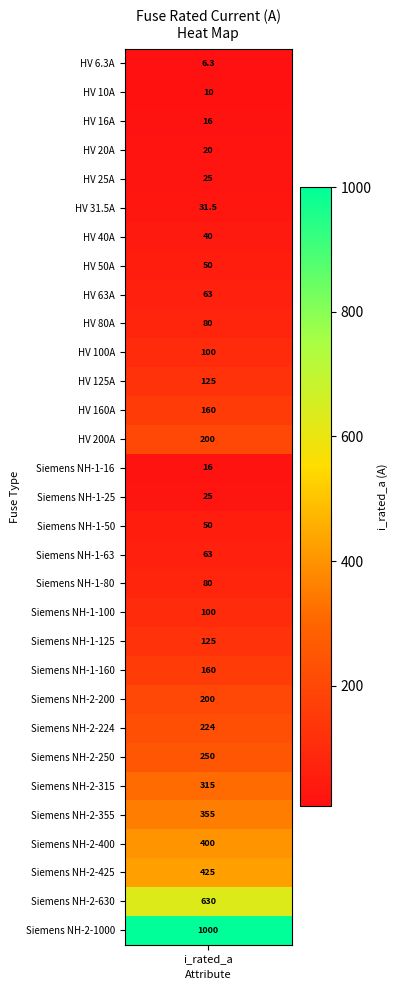

What is the change in value from 9 to 14?

-64.0